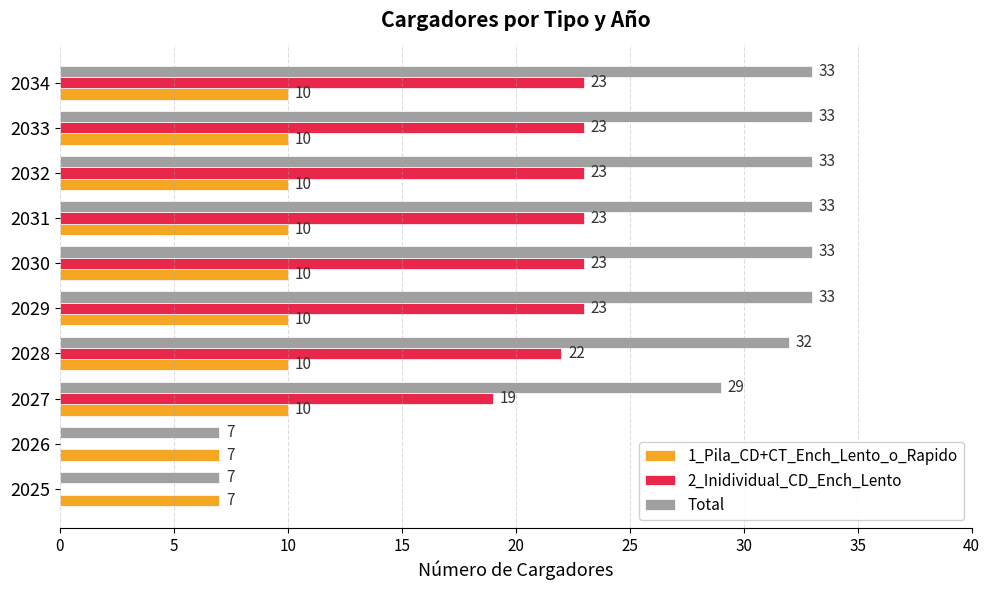

Between 2025 and 2031, which series saw the biggest shift?

Total